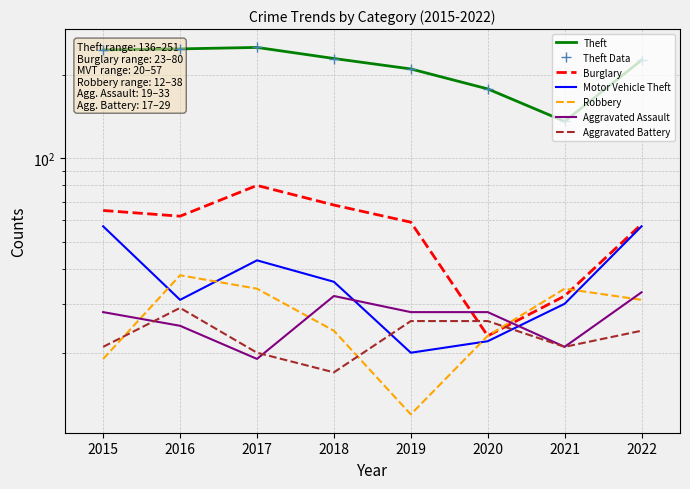

At how many categories does at least one series exceed 126?

8